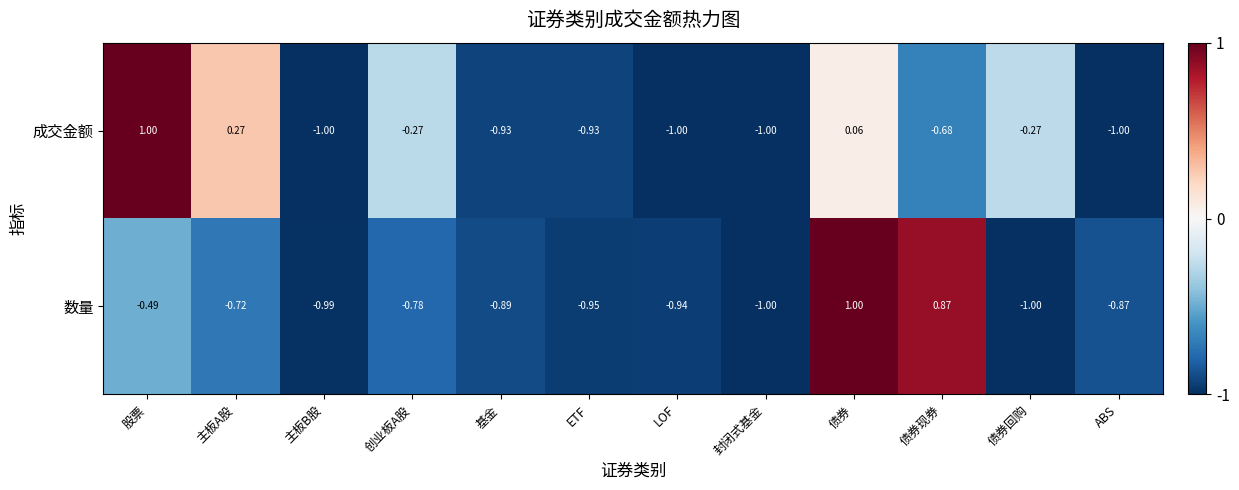

What is the total value across all series at 股票?

0.5